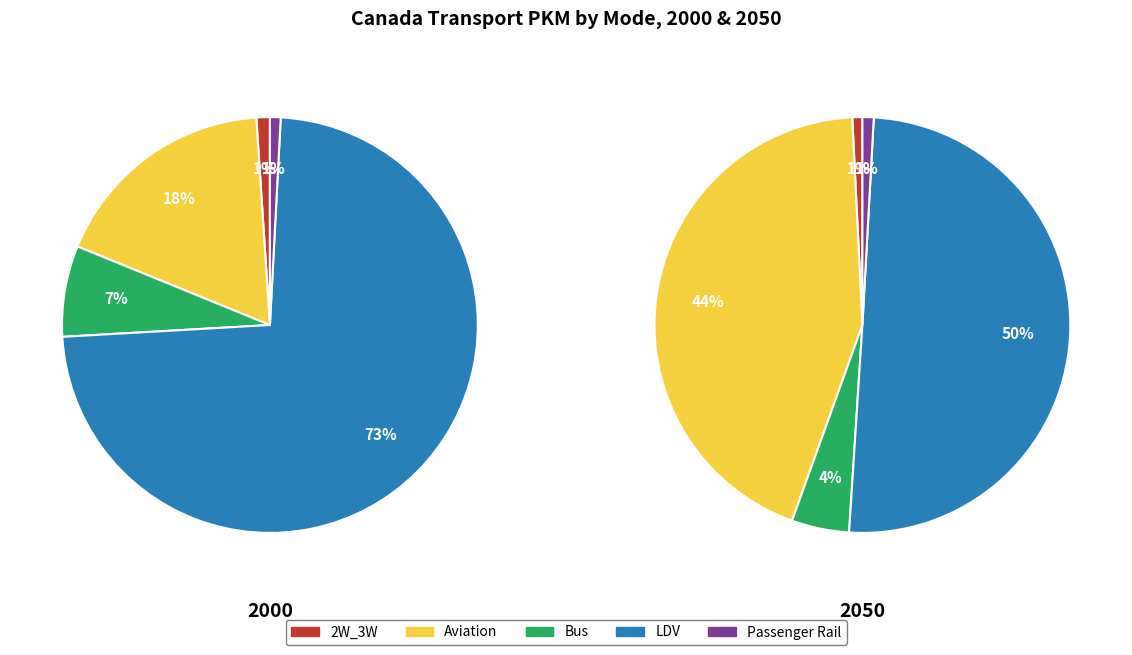

Is it true that Passenger Rail is 1% of the pie?

True